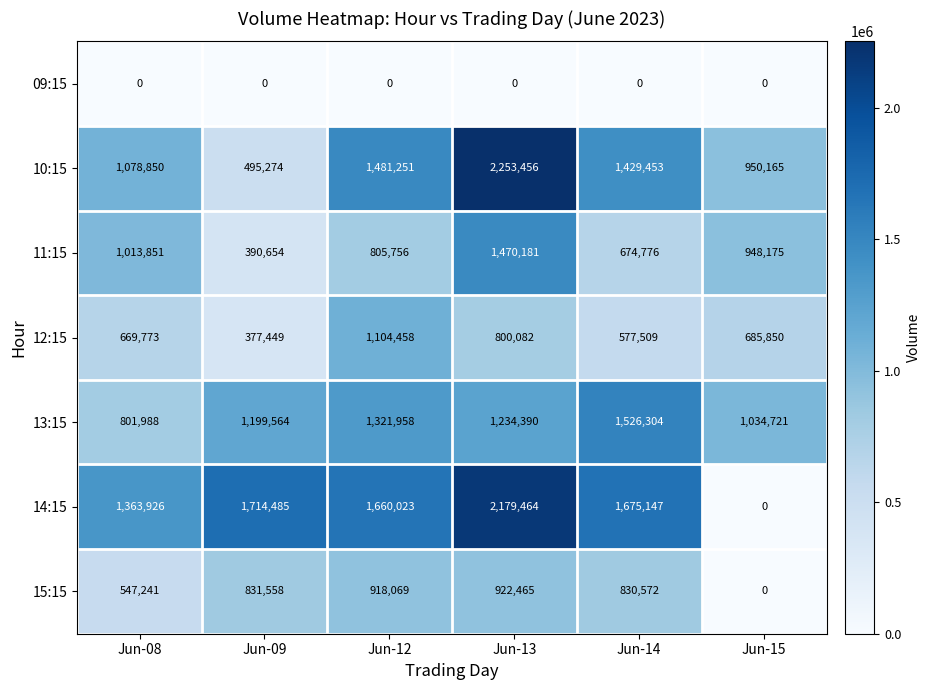

Rank the series at Jun-13 from lowest to highest value.

09:15, 12:15, 15:15, 13:15, 11:15, 14:15, 10:15